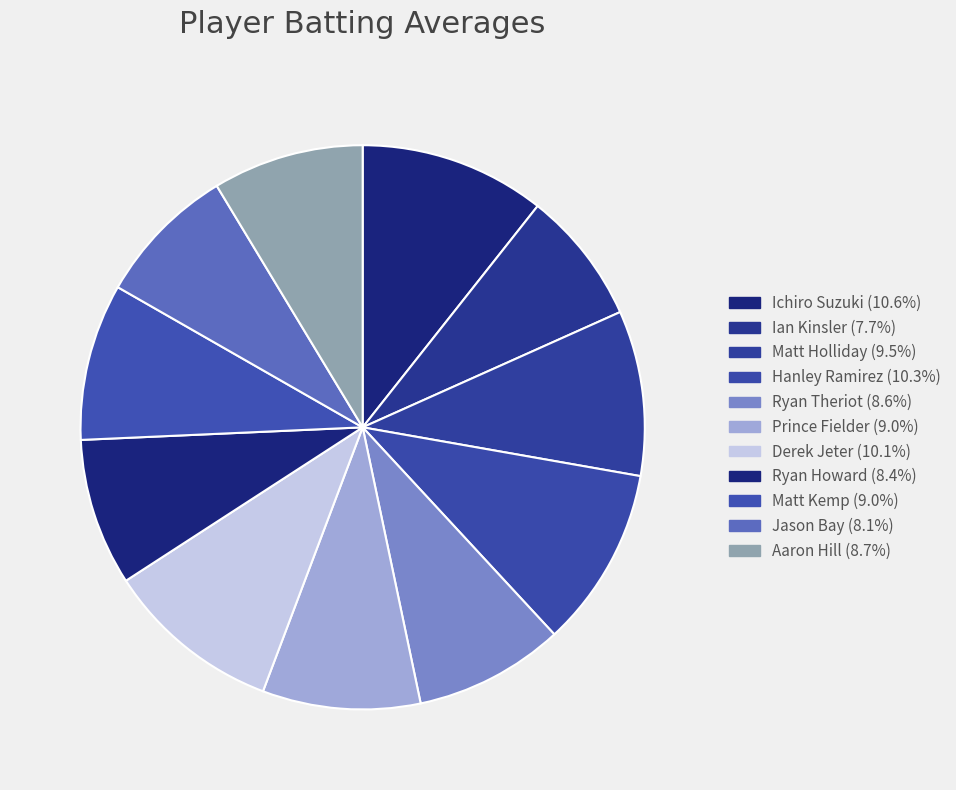

True or false: Prince Fielder accounts for 1% of the total.

False